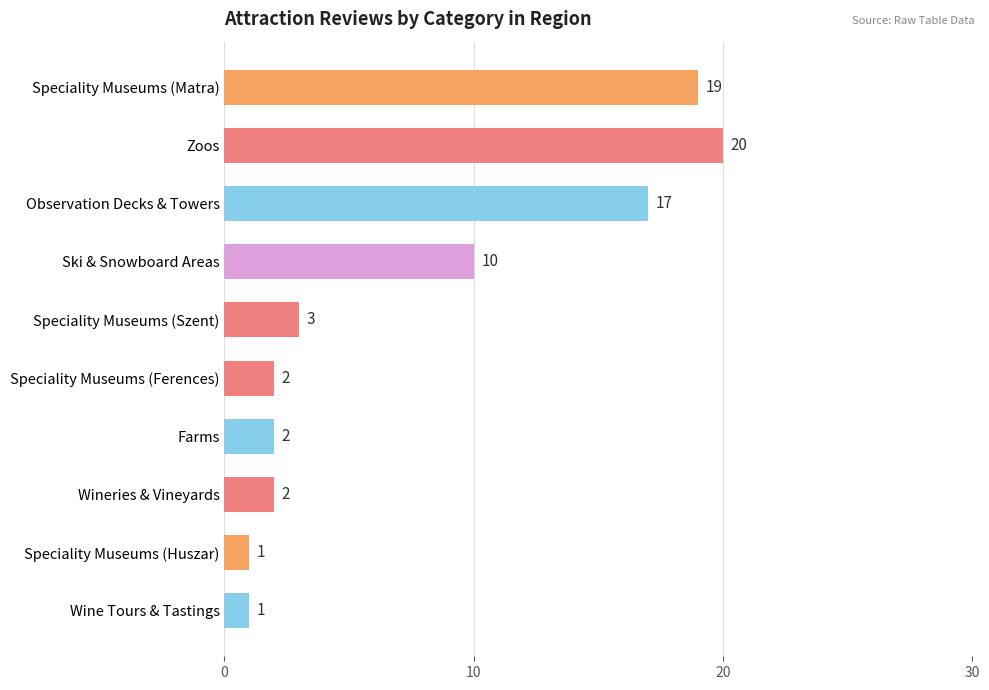

Approximately how many times larger is the value at Speciality Museums (Matra) compared to Wine Tours & Tastings?

19.0